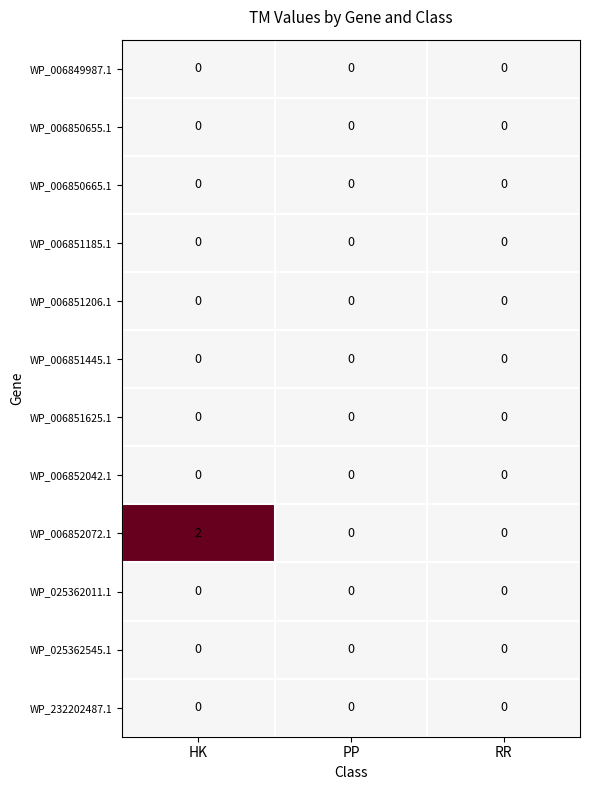

Between HK and RR, which series saw the biggest shift?

WP_006852072.1